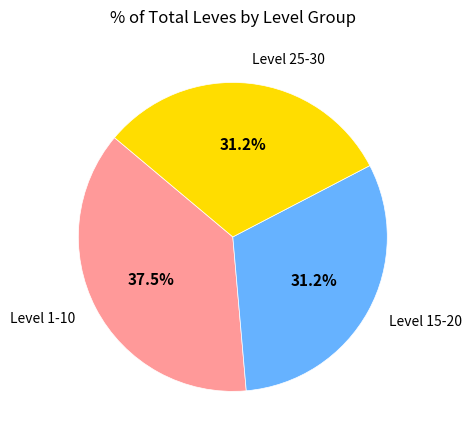

Is Level 1-10 the majority of the pie?

No